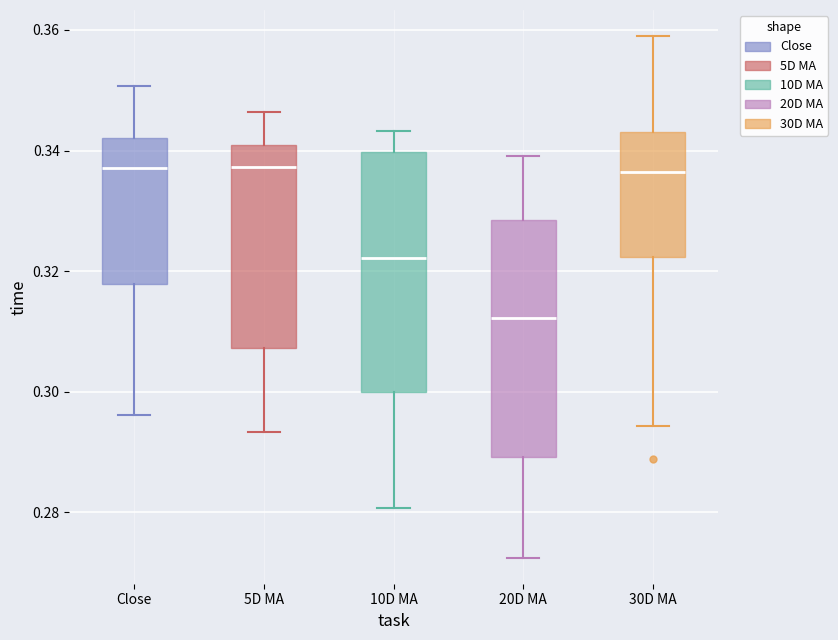

Reading left to right, transcribe this box plot: for each box, give where its median line is, the range the box spans, and where its two whiskers end, as read against the y-axis. The values are not printed on the chart, so give them approximately, as read against the axis.

Close: median 0.338, box 0.318 to 0.342, whiskers 0.296 to 0.350
5D MA: median 0.338, box 0.308 to 0.340, whiskers 0.294 to 0.346
10D MA: median 0.322, box 0.300 to 0.340, whiskers 0.280 to 0.344
20D MA: median 0.312, box 0.290 to 0.328, whiskers 0.272 to 0.340
30D MA: median 0.336, box 0.322 to 0.342, whiskers 0.294 to 0.358